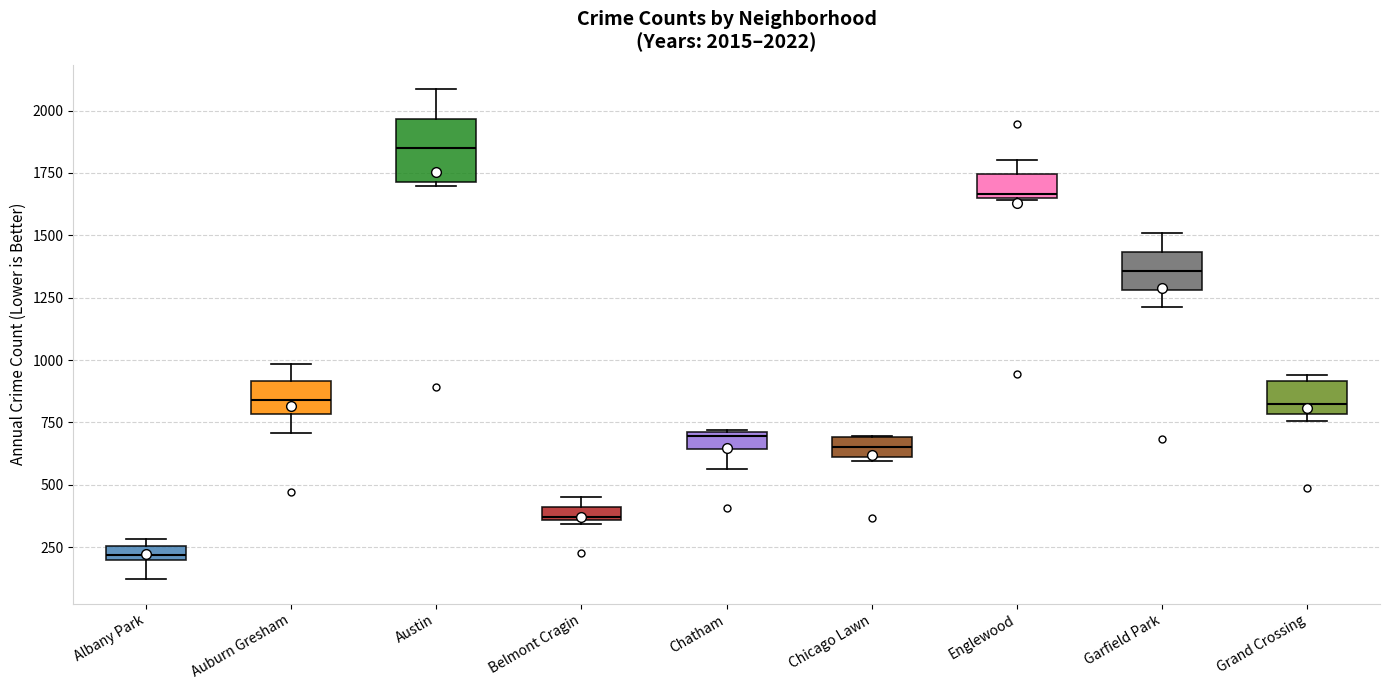

Comparing the boxes themselves (not the whiskers), which one is the tallest?

Austin